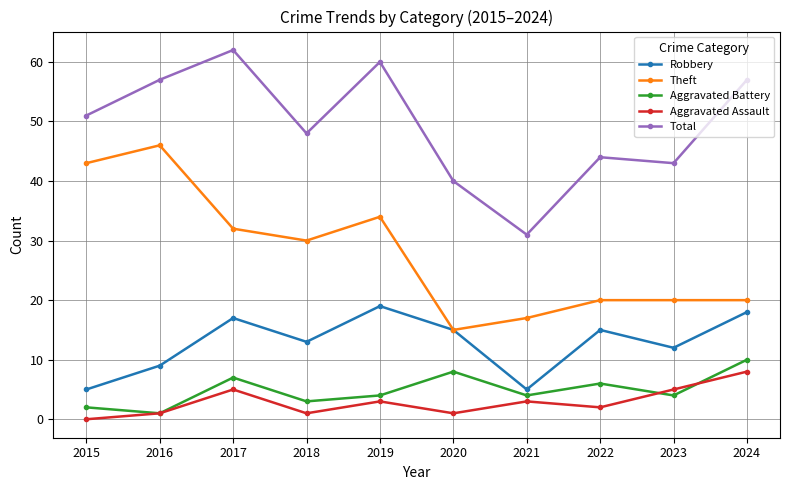

How many lines are shown in the chart?

5